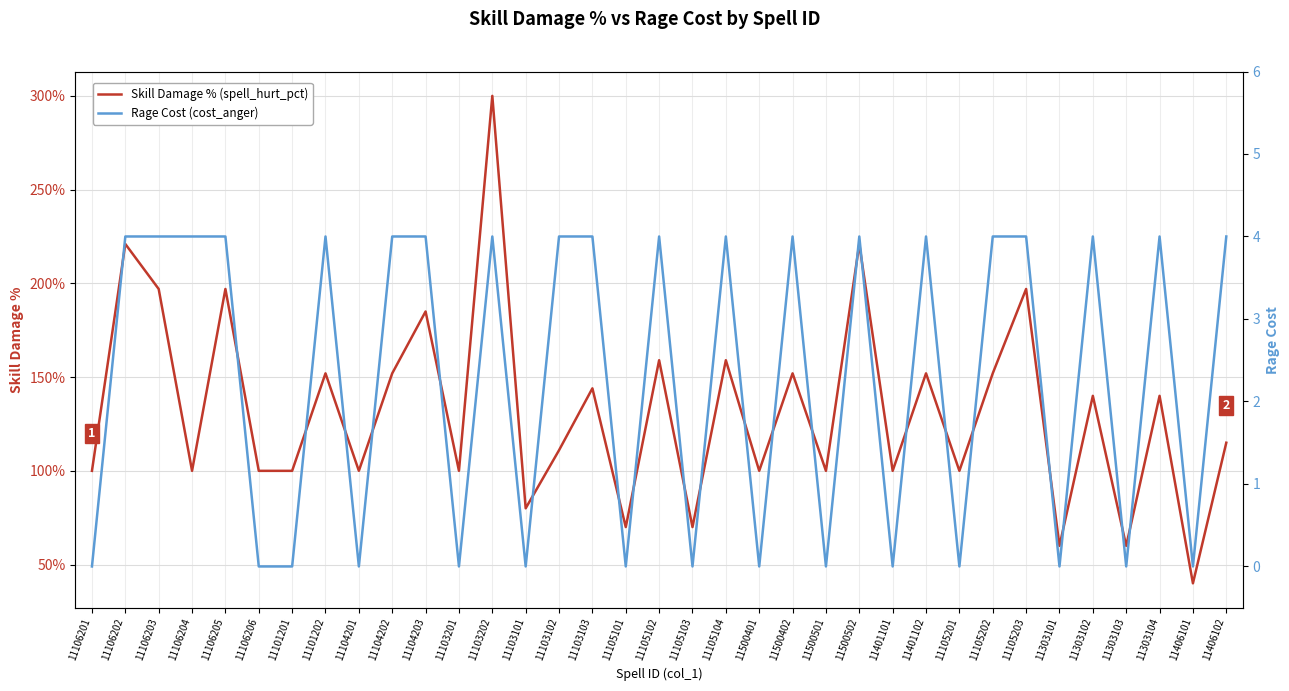

How many interior local peaks does the Skill Damage % (spell_hurt_pct) series have?

14